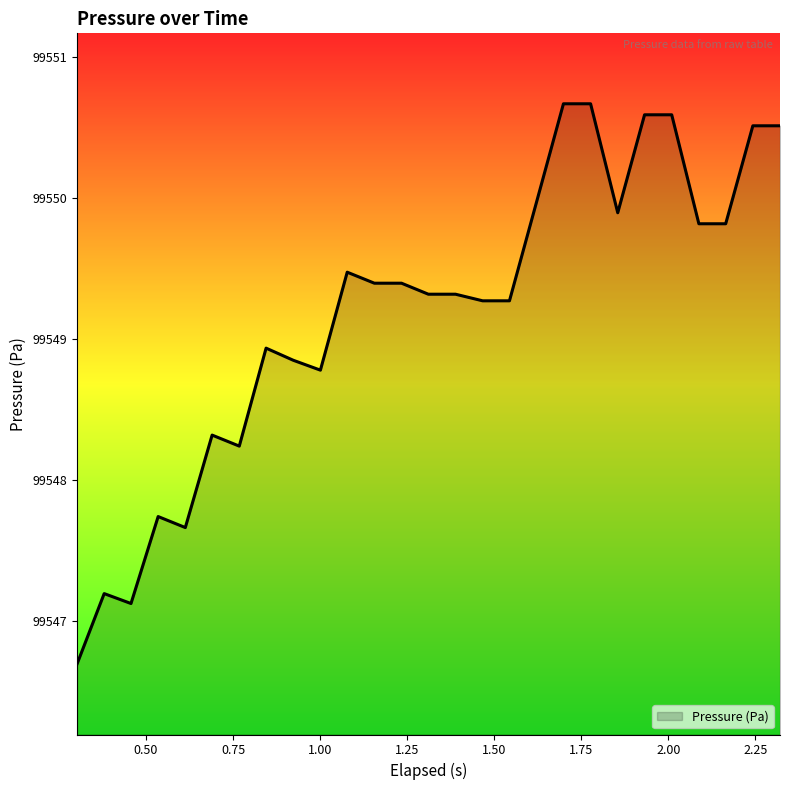

What is the smallest value displayed?

99546.7